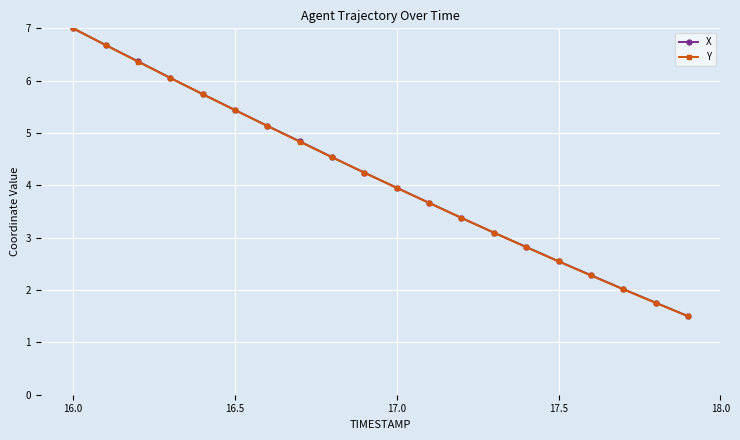

What is the highest value of the Y series?

7.0